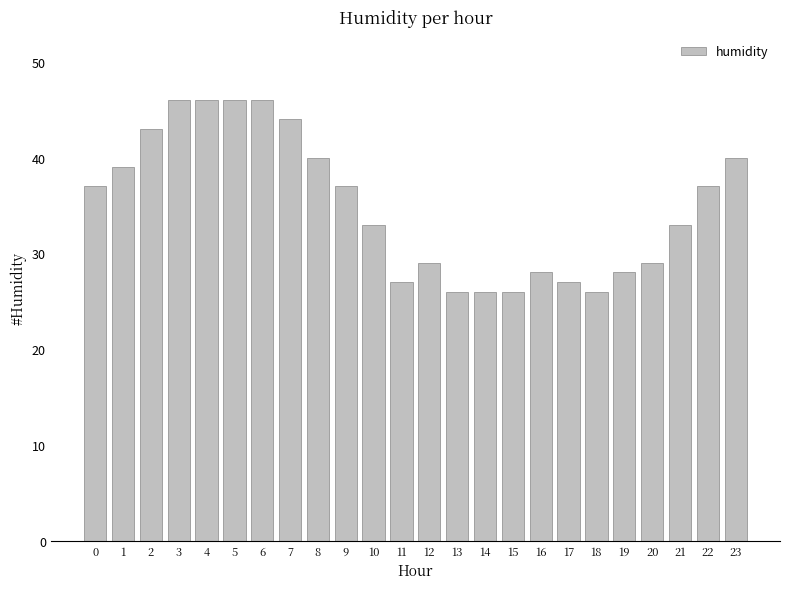

What is the difference between the second highest and second lowest values?

20